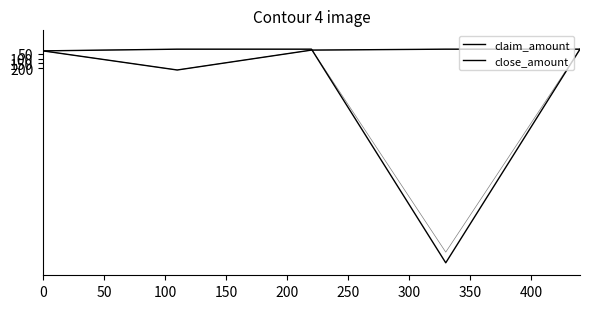

True or false: close_amount has a value of 0.0 at 50.

True